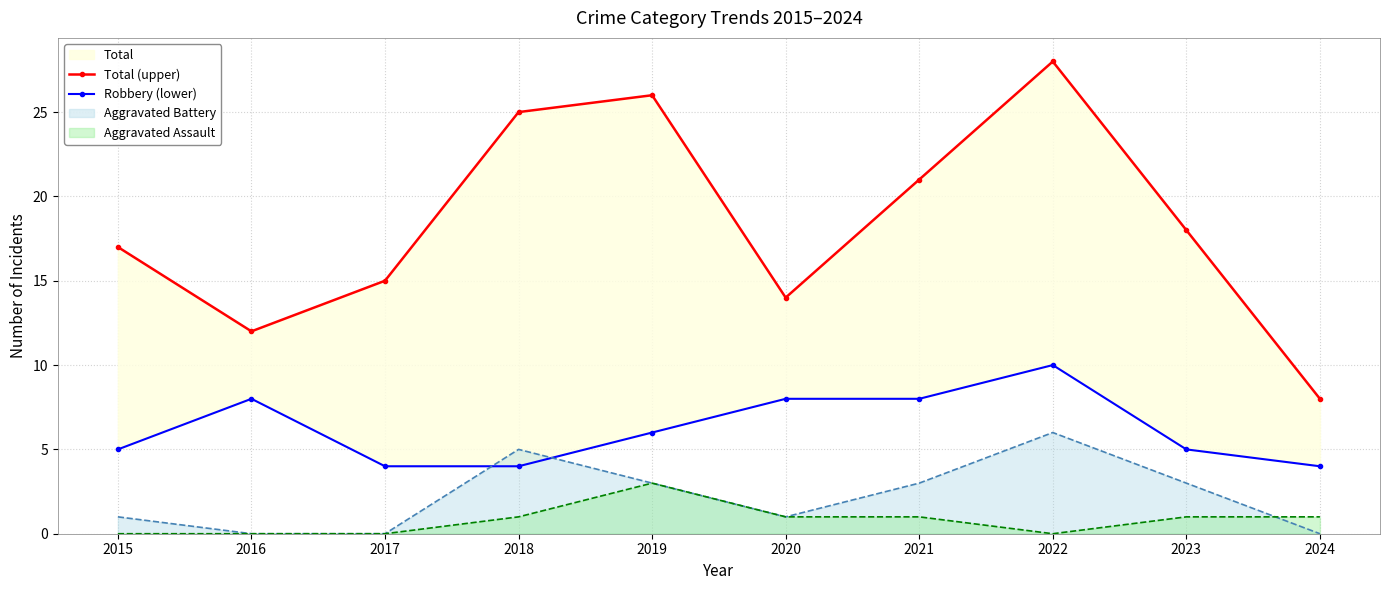

What is the approximate value of Total (upper) at 2023?

18